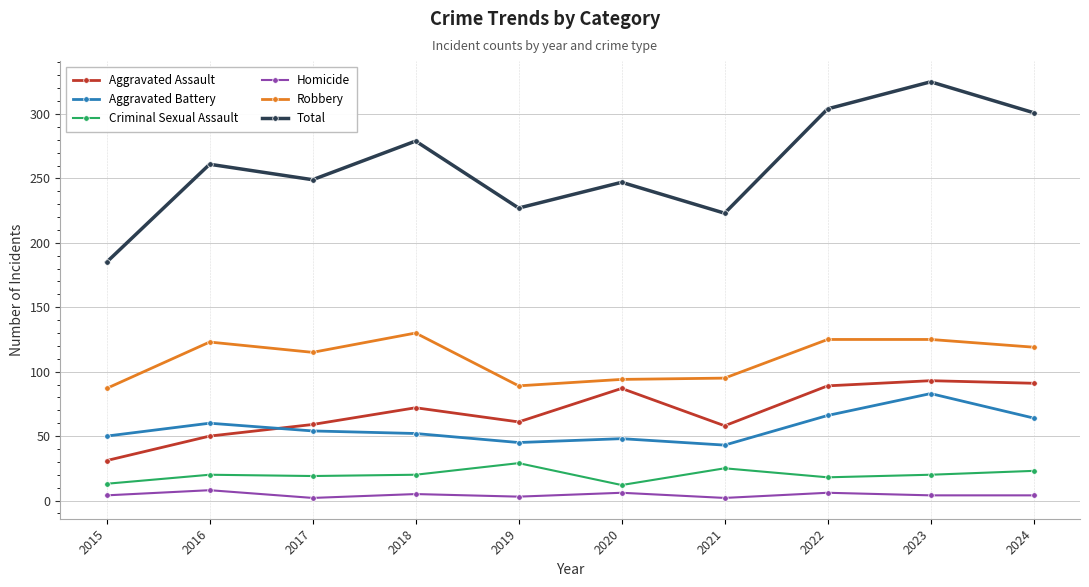

At which label is Aggravated Assault closest to 62?

2019